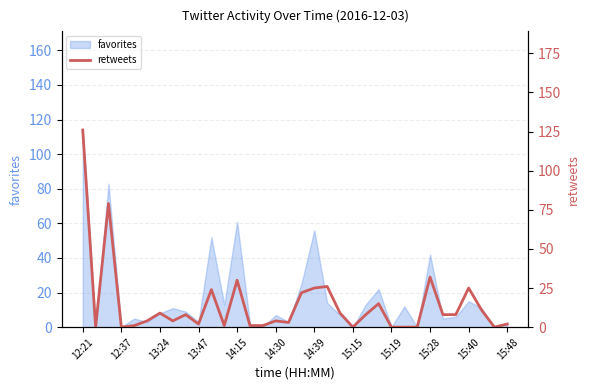

At which label does favorites reach its peak?

12:21